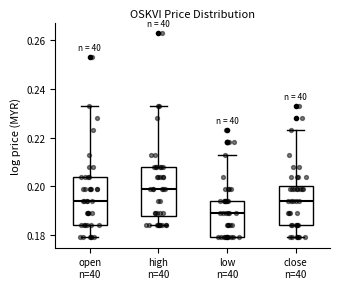

Reading left to right, read every box against the y-axis: the position of its median line, the range the box covers, and the ends of its whiskers. The values are not printed on the chart, so give them approximately, as read against the axis.

open n=40: median 0.194, box 0.184 to 0.204, whiskers 0.180 to 0.234
high n=40: median 0.200, box 0.188 to 0.208, whiskers 0.184 to 0.234
low n=40: median 0.190, box 0.180 to 0.194, whiskers 0.180 to 0.214
close n=40: median 0.194, box 0.184 to 0.200, whiskers 0.180 to 0.224